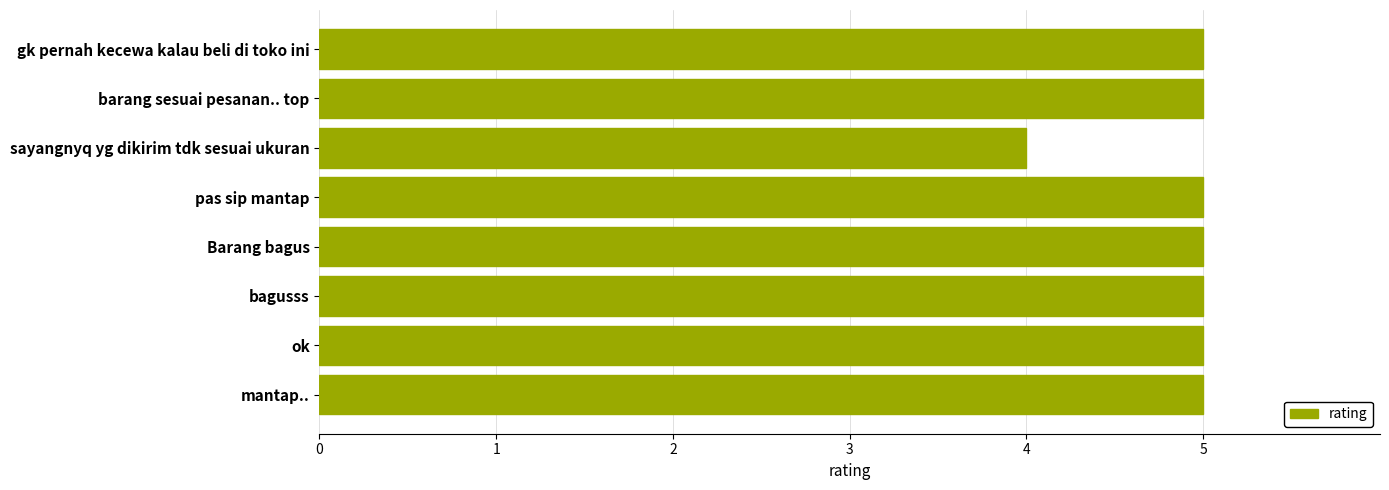

What is the minimum value shown in the chart?

4